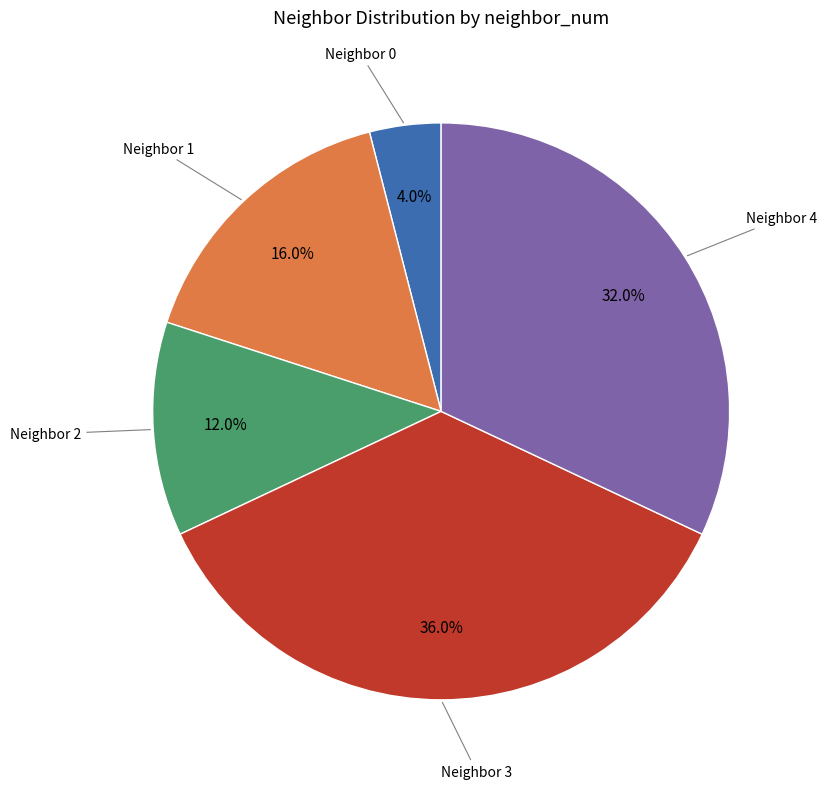

Does any single category account for the majority?

No